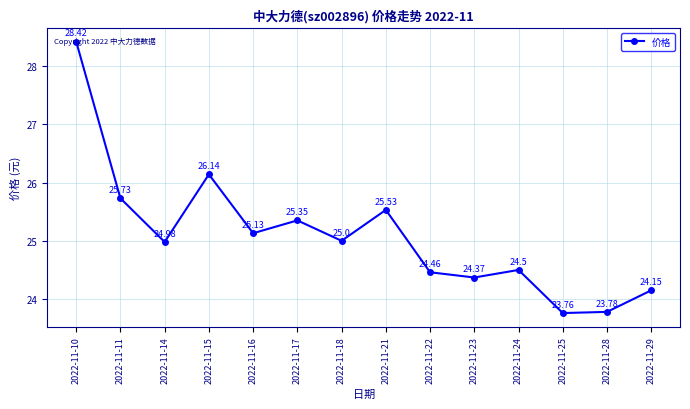

What is the value of the 10th point from the left?

24.4